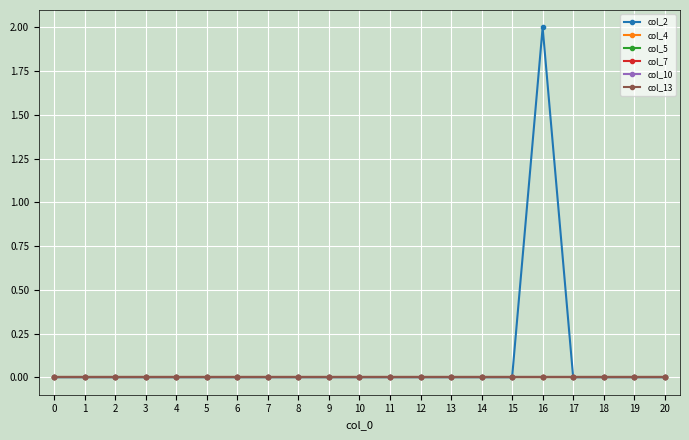

Which series has the widest spread of values?

col_2